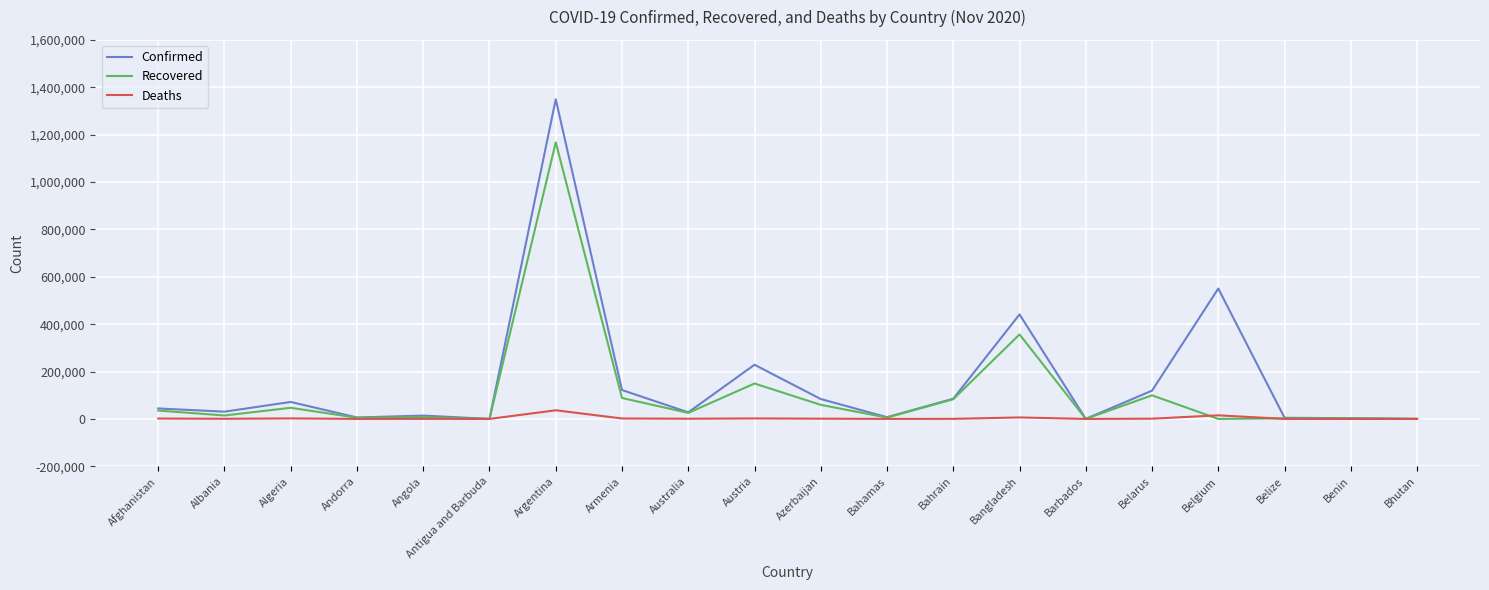

Where is Recovered nearest to the value 583757?

Bangladesh